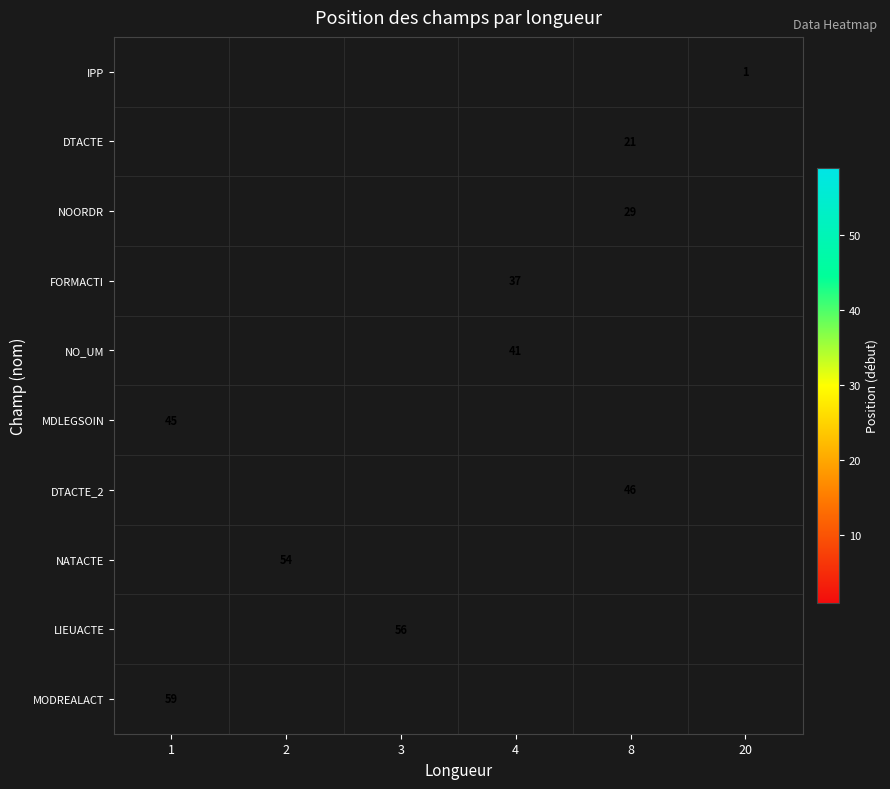

True or false: FORMACTI has a value of 63 at 4.

False